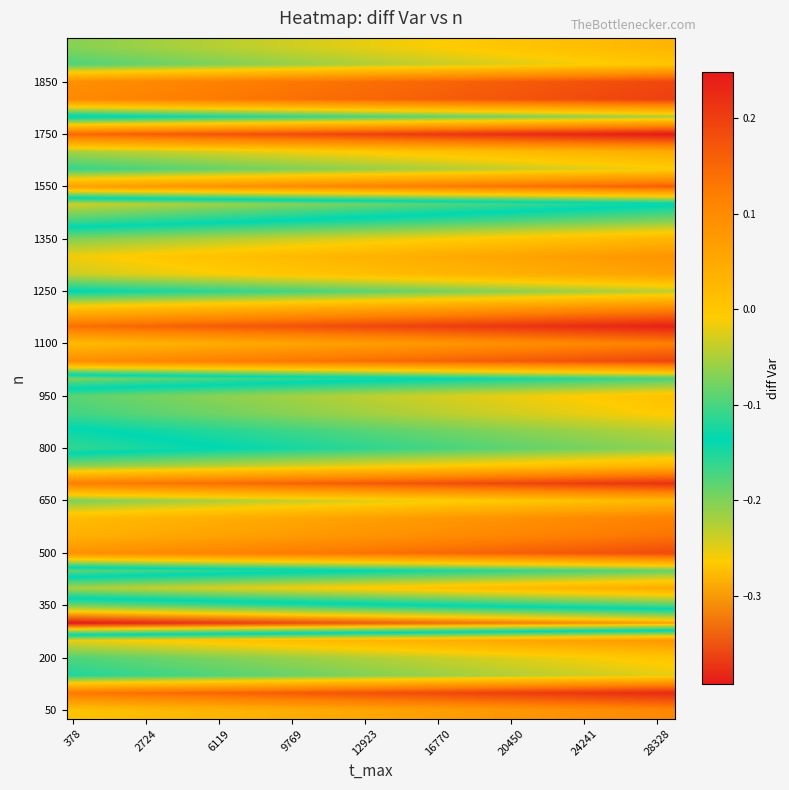

Reading left to right, what are all the values shown in this chart?

0.1	0.2	-0.1	-0.0	0.0	-0.3	-0.1	-0.0	-0.1	0.1	0.1	0.1	-0.0	0.2	-0.0	-0.1	-0.1	-0.1	-0.0	0.1	-0.1	0.1	0.2	0.1	-0.1	0.0	-0.0	0.0	-0.1	-0.2	0.1	-0.1	-0.0	0.2	0.2	-0.1	0.1	-0.0	-0.0